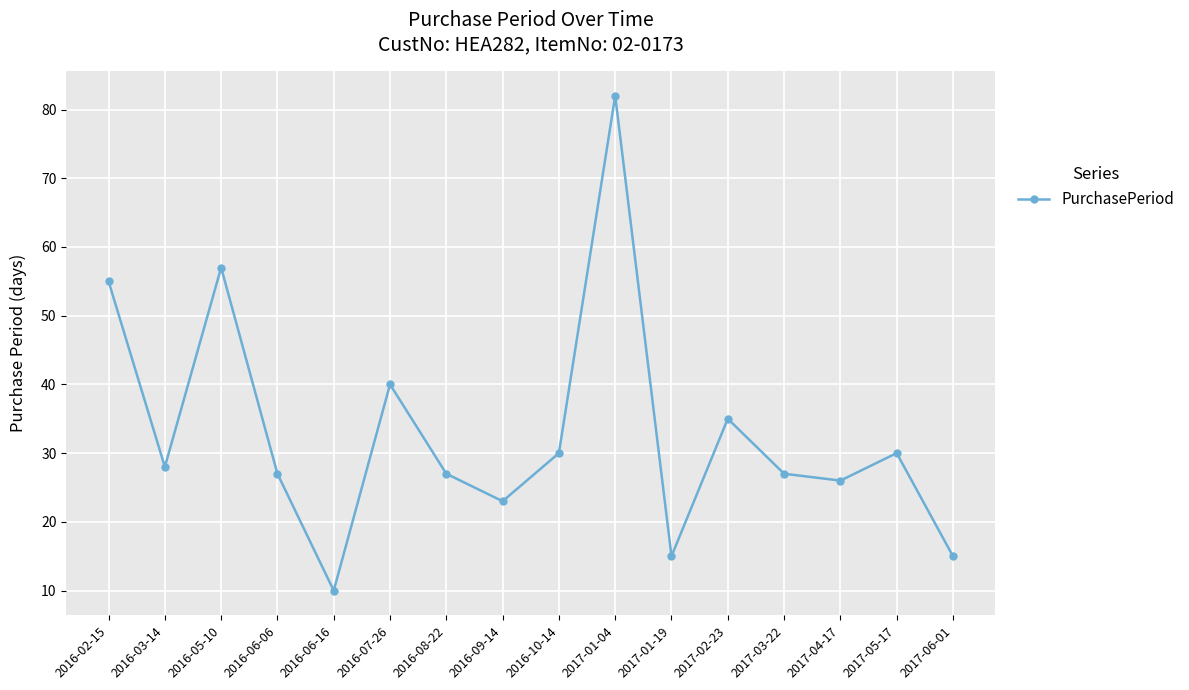

Reading right to left, transcribe all the data shown in this chart.

2017-06-01=15	2017-05-17=30	2017-04-17=26	2017-03-22=27	2017-02-23=35	2017-01-19=15	2017-01-04=82	2016-10-14=30	2016-09-14=23	2016-08-22=27	2016-07-26=40	2016-06-16=10	2016-06-06=27	2016-05-10=57	2016-03-14=28	2016-02-15=55